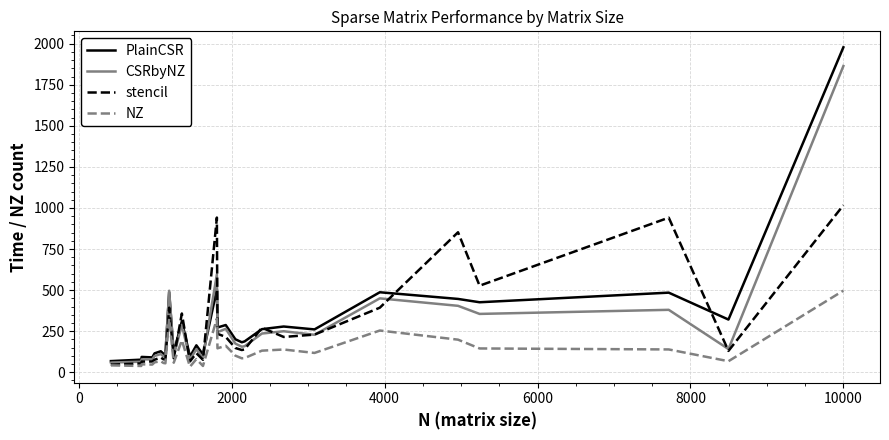

Rank the series by their maximum value, from highest to lowest.

PlainCSR, CSRbyNZ, stencil, NZ